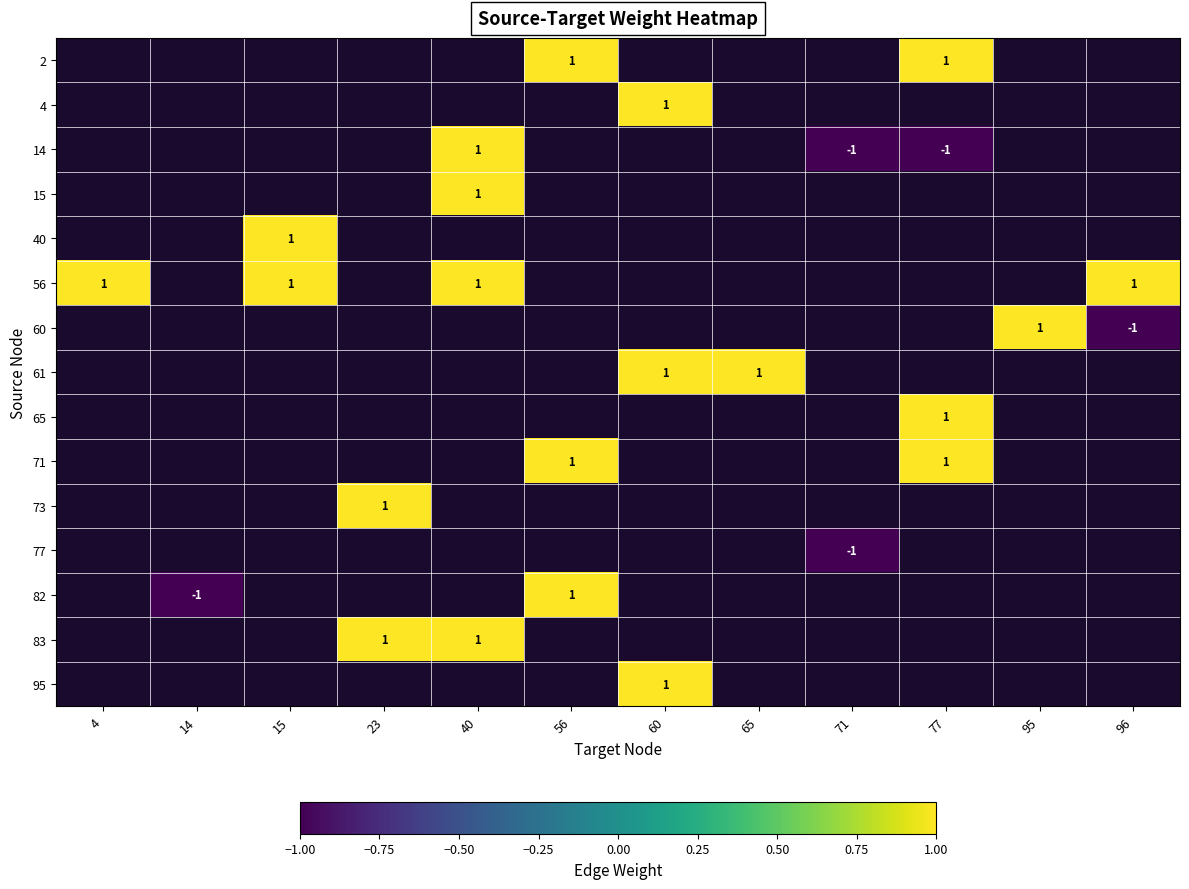

How many distinct data groups are displayed?

15